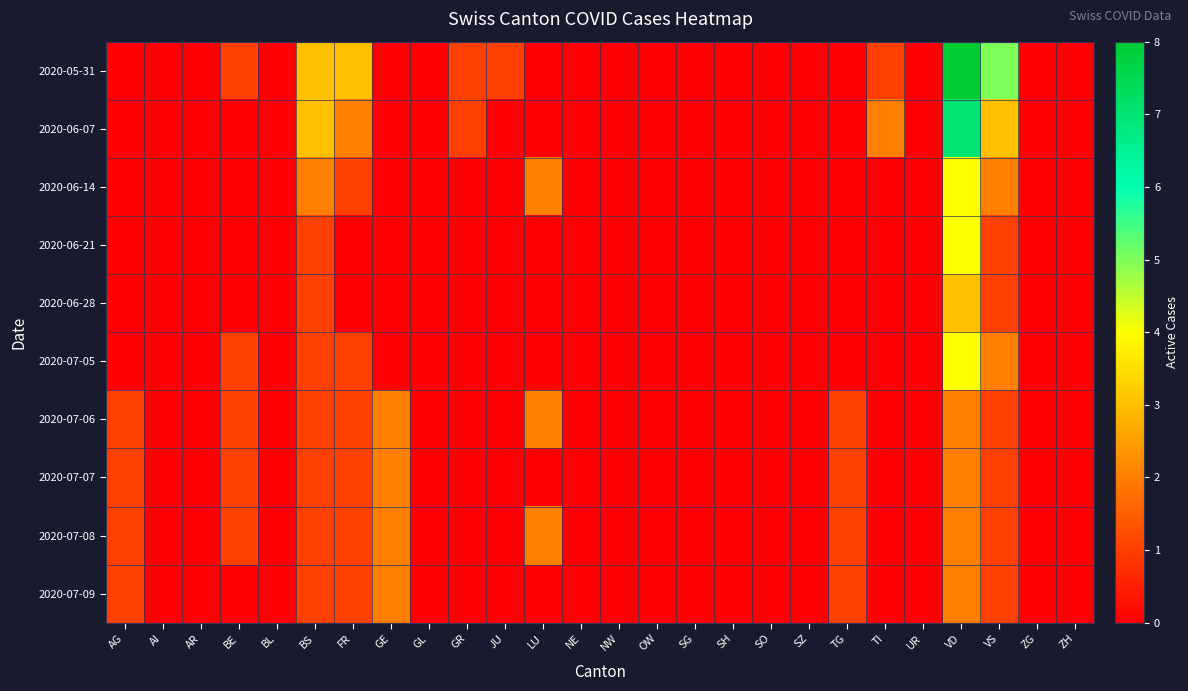

Reading left to right, list all the values displayed in this chart.

2020-05-31: AG=0	AI=0	AR=0	BE=1	BL=0	BS=3	FR=3	GE=0	GL=0	GR=1	JU=1	LU=0	NE=0	NW=0	OW=0	SG=0	SH=0	SO=0	SZ=0	TG=0	TI=1	UR=0	VD=8	VS=5	ZG=0	ZH=0
2020-06-07: AG=0	AI=0	AR=0	BE=0	BL=0	BS=3	FR=2	GE=0	GL=0	GR=1	JU=0	LU=0	NE=0	NW=0	OW=0	SG=0	SH=0	SO=0	SZ=0	TG=0	TI=2	UR=0	VD=7	VS=3	ZG=0	ZH=0
2020-06-14: AG=0	AI=0	AR=0	BE=0	BL=0	BS=2	FR=1	GE=0	GL=0	GR=0	JU=0	LU=2	NE=0	NW=0	OW=0	SG=0	SH=0	SO=0	SZ=0	TG=0	TI=0	UR=0	VD=4	VS=2	ZG=0	ZH=0
2020-06-21: AG=0	AI=0	AR=0	BE=0	BL=0	BS=1	FR=0	GE=0	GL=0	GR=0	JU=0	LU=0	NE=0	NW=0	OW=0	SG=0	SH=0	SO=0	SZ=0	TG=0	TI=0	UR=0	VD=4	VS=1	ZG=0	ZH=0
2020-06-28: AG=0	AI=0	AR=0	BE=0	BL=0	BS=1	FR=0	GE=0	GL=0	GR=0	JU=0	LU=0	NE=0	NW=0	OW=0	SG=0	SH=0	SO=0	SZ=0	TG=0	TI=0	UR=0	VD=3	VS=1	ZG=0	ZH=0
2020-07-05: AG=0	AI=0	AR=0	BE=1	BL=0	BS=1	FR=1	GE=0	GL=0	GR=0	JU=0	LU=0	NE=0	NW=0	OW=0	SG=0	SH=0	SO=0	SZ=0	TG=0	TI=0	UR=0	VD=4	VS=2	ZG=0	ZH=0
2020-07-06: AG=1	AI=0	AR=0	BE=1	BL=0	BS=1	FR=1	GE=2	GL=0	GR=0	JU=0	LU=2	NE=0	NW=0	OW=0	SG=0	SH=0	SO=0	SZ=0	TG=1	TI=0	UR=0	VD=2	VS=1	ZG=0	ZH=0
2020-07-07: AG=1	AI=0	AR=0	BE=1	BL=0	BS=1	FR=1	GE=2	GL=0	GR=0	JU=0	LU=0	NE=0	NW=0	OW=0	SG=0	SH=0	SO=0	SZ=0	TG=1	TI=0	UR=0	VD=2	VS=1	ZG=0	ZH=0
2020-07-08: AG=1	AI=0	AR=0	BE=1	BL=0	BS=1	FR=1	GE=2	GL=0	GR=0	JU=0	LU=2	NE=0	NW=0	OW=0	SG=0	SH=0	SO=0	SZ=0	TG=1	TI=0	UR=0	VD=2	VS=1	ZG=0	ZH=0
2020-07-09: AG=1	AI=0	AR=0	BE=0	BL=0	BS=1	FR=1	GE=2	GL=0	GR=0	JU=0	LU=0	NE=0	NW=0	OW=0	SG=0	SH=0	SO=0	SZ=0	TG=1	TI=0	UR=0	VD=2	VS=1	ZG=0	ZH=0